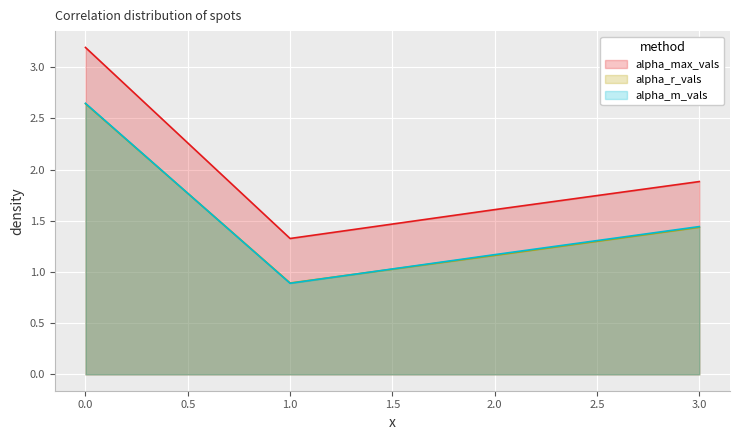

True or false: alpha_m_vals has a value of 1.4 at 3.

True